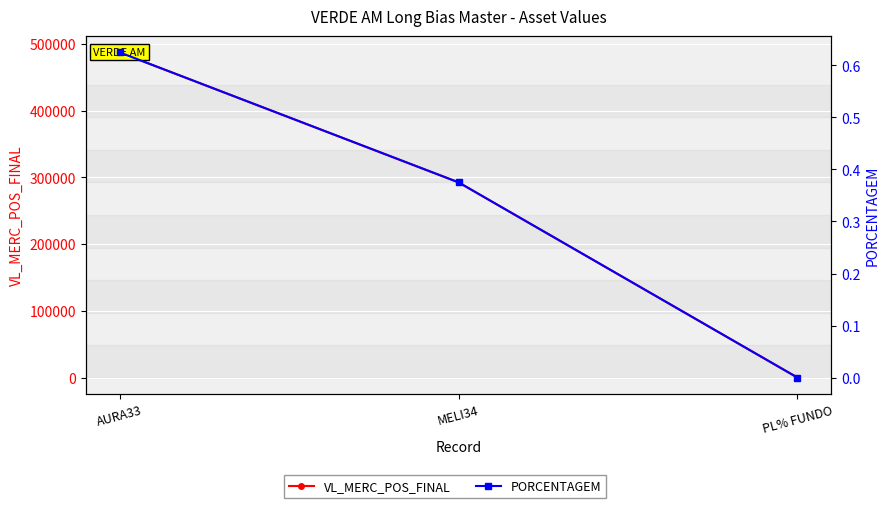

Reading left to right, list all the values displayed in this chart.

VL_MERC_POS_FINAL: AURA33=487040.0	MELI34=292380.0	PL% FUNDO=0.0
PORCENTAGEM: AURA33=0.6	MELI34=0.4	PL% FUNDO=0.0